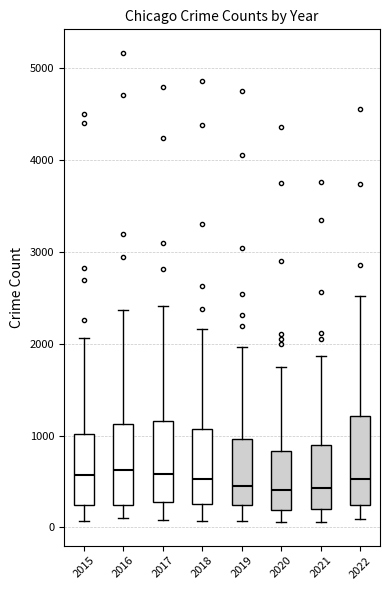

Reading left to right, transcribe this box plot: for each box, give where its median line is, the range the box spans, and where its two whiskers end, as read against the y-axis. The values are not printed on the chart, so give them approximately, as read against the axis.

2015: median 600, box 200 to 1000, whiskers 100 to 2100
2016: median 600, box 200 to 1100, whiskers 100 to 2400
2017: median 600, box 300 to 1200, whiskers 100 to 2400
2018: median 500, box 300 to 1100, whiskers 100 to 2200
2019: median 500, box 200 to 1000, whiskers 100 to 2000
2020: median 400, box 200 to 800, whiskers 100 to 1700
2021: median 400, box 200 to 900, whiskers 100 to 1900
2022: median 500, box 200 to 1200, whiskers 100 to 2500